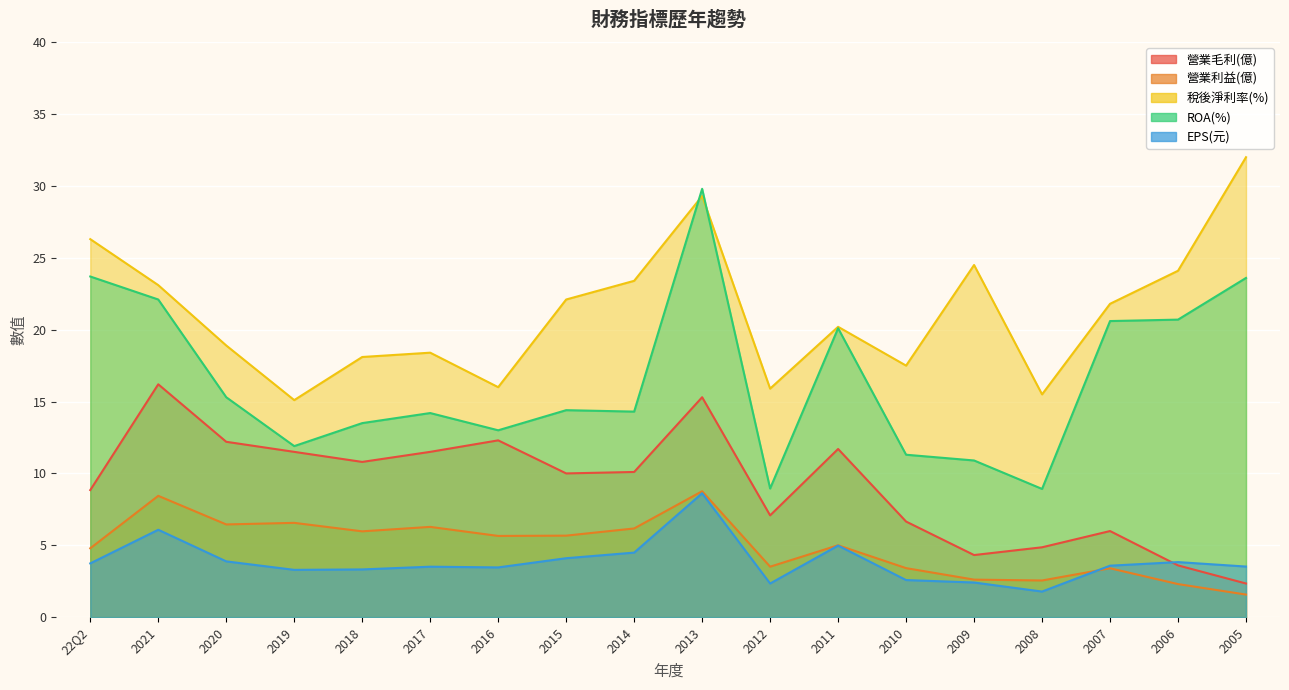

True or false: 營業利益(億) and 稅後淨利率(%) cross at least once.

False